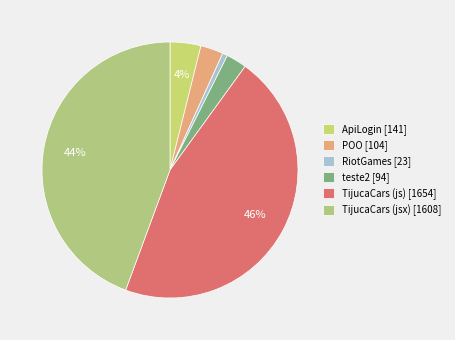

Which category has the biggest portion of the pie?

TijucaCars (js)